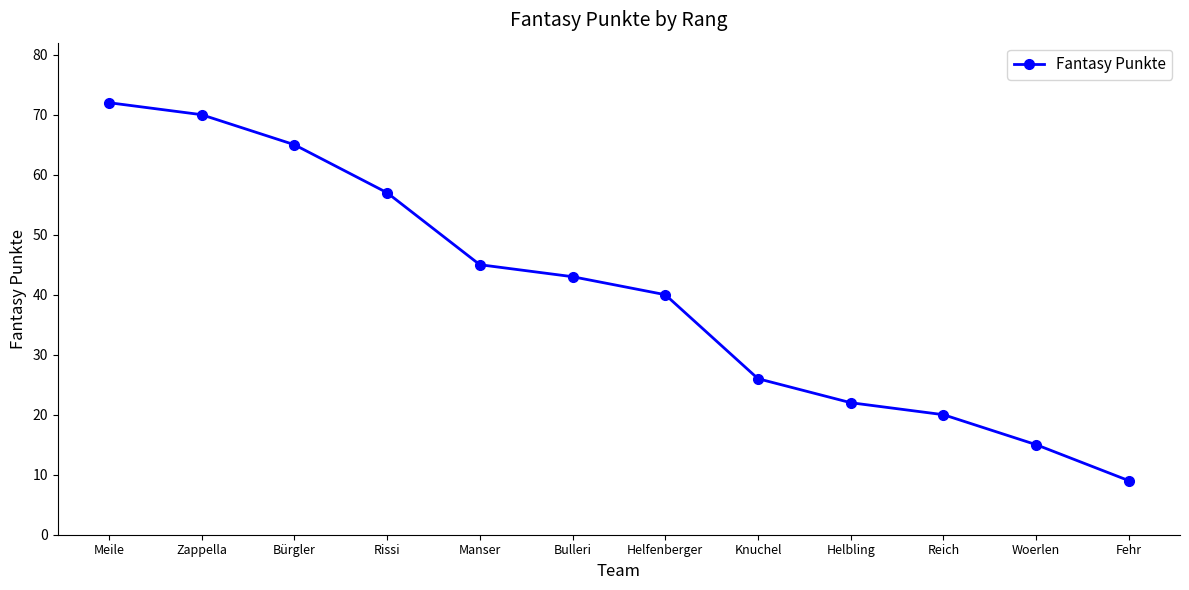

List the labels in order of value, smallest first.

Fehr, Woerlen, Reich, Helbling, Knuchel, Helfenberger, Bulleri, Manser, Rissi, Bürgler, Zappella, Meile